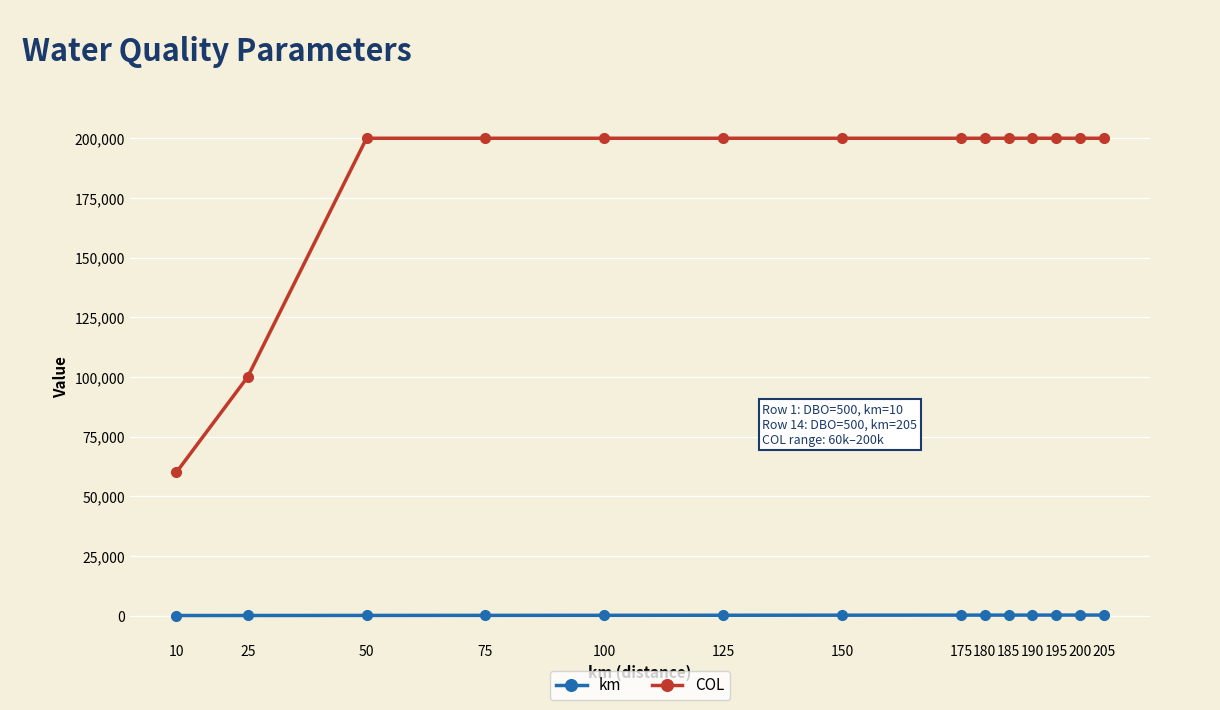

True or false: km and COL intersect in this chart.

False